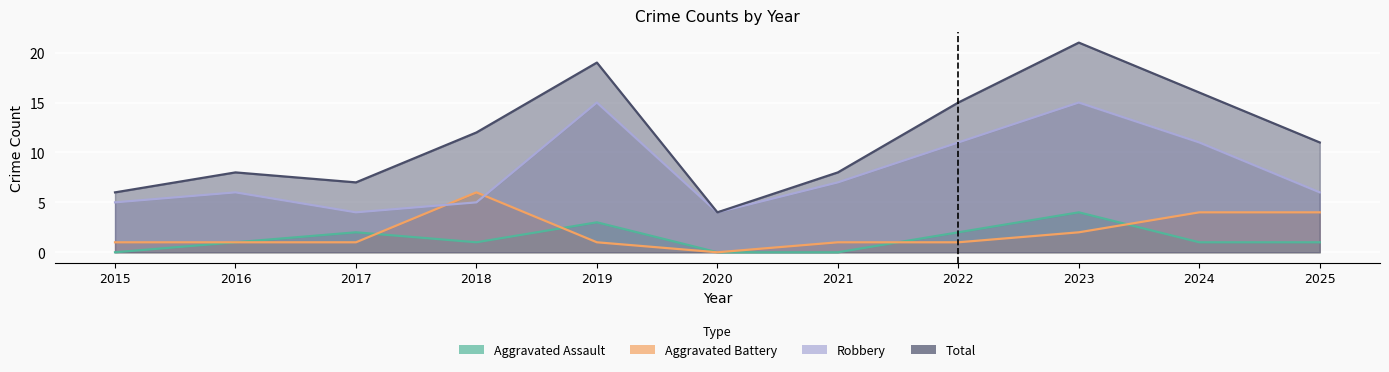

How many data points does each series have?

11